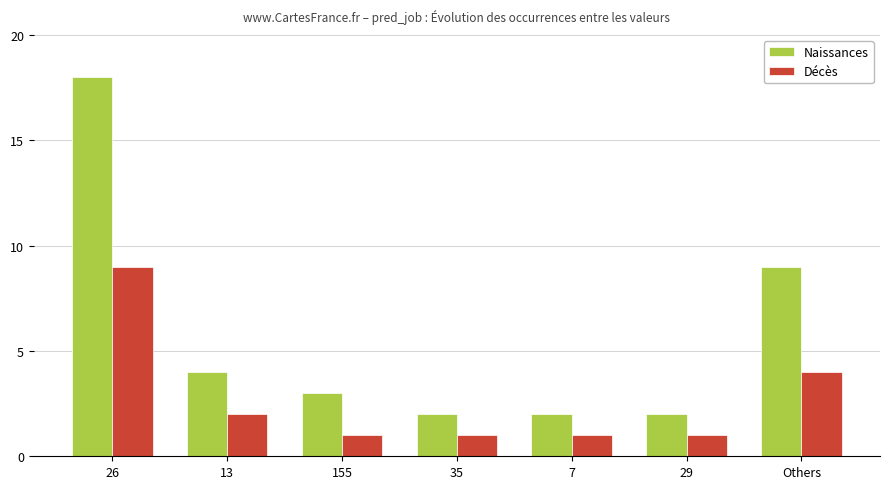

What are all the series names shown in the legend?

Naissances, Décès